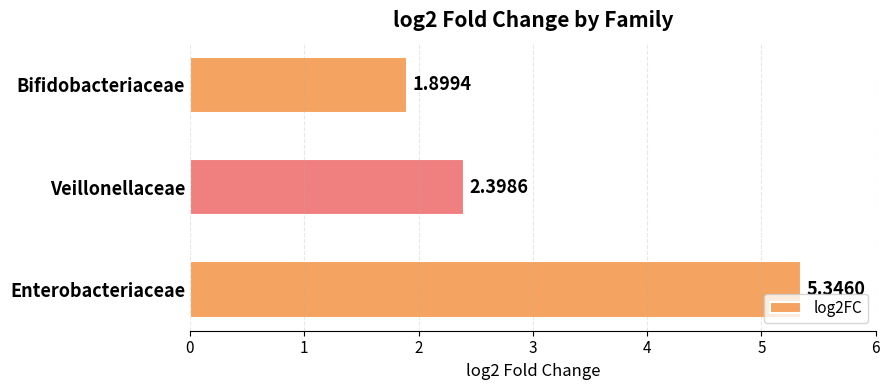

What is the average value?

3.2